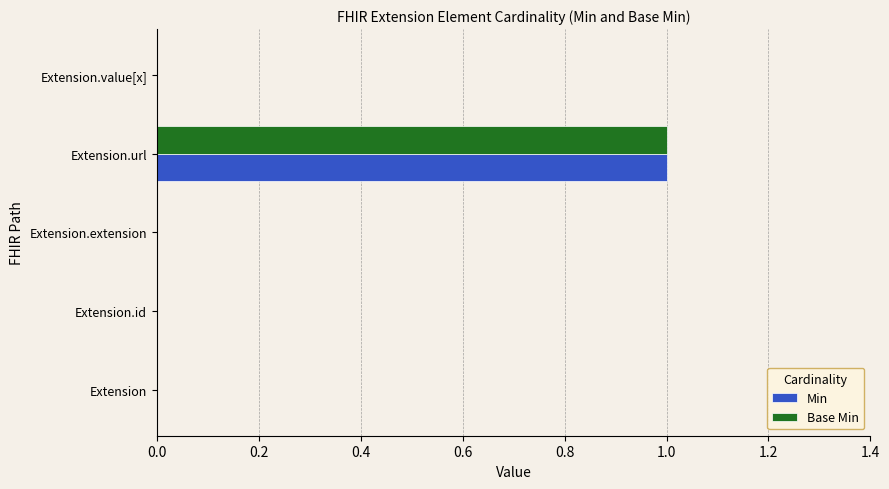

How many categories are shown in the chart?

5